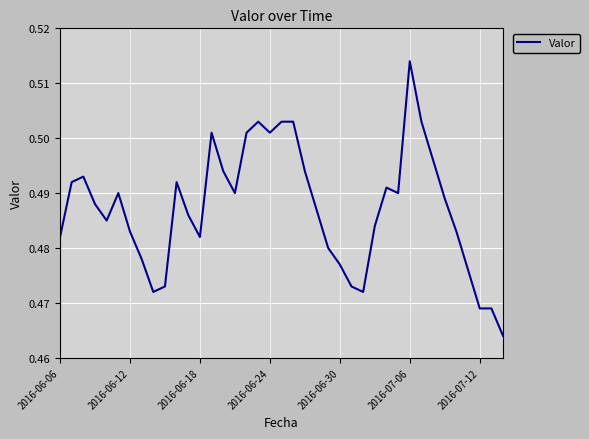

The value at 2016-06-06 is 0.2. True or false?

False